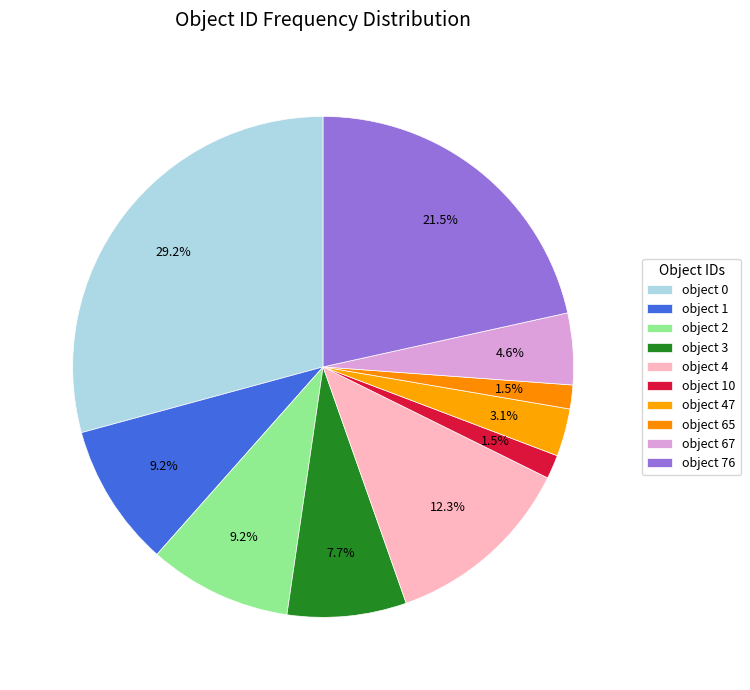

Does any single category account for the majority?

No